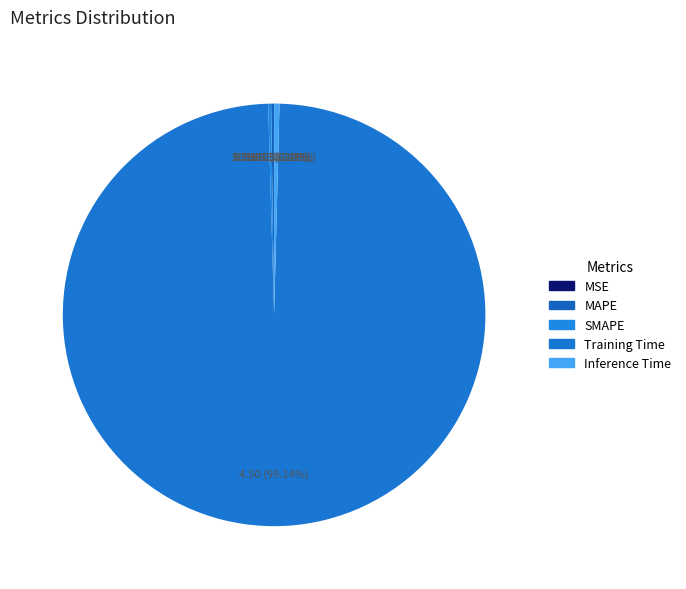

The MAPE slice represents 0% of the pie. True or false?

True